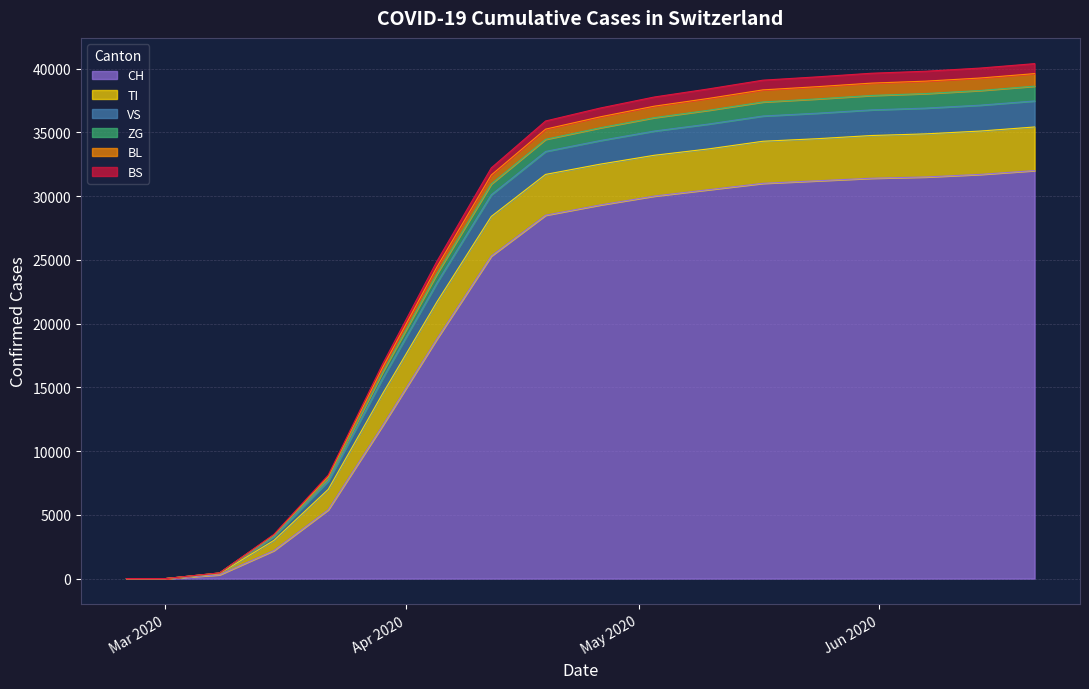

At how many categories does at least one series exceed 10115?

13